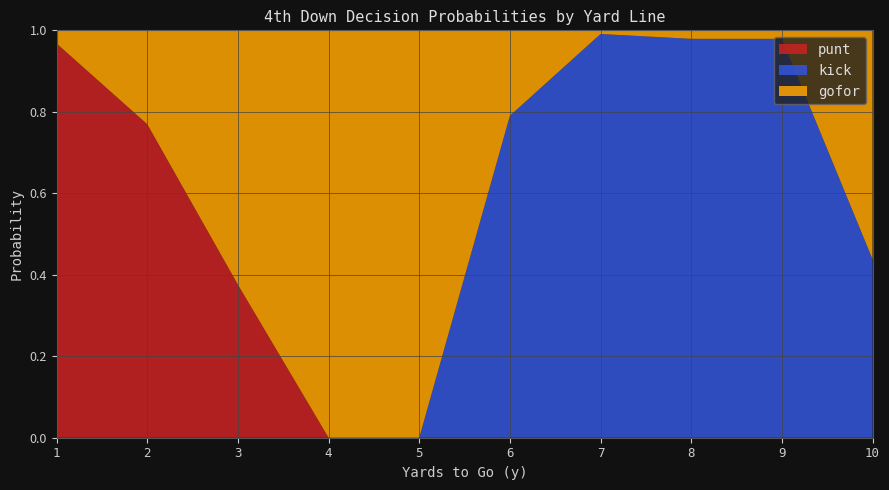

Is it true that punt equals 0.0 at 4?

True